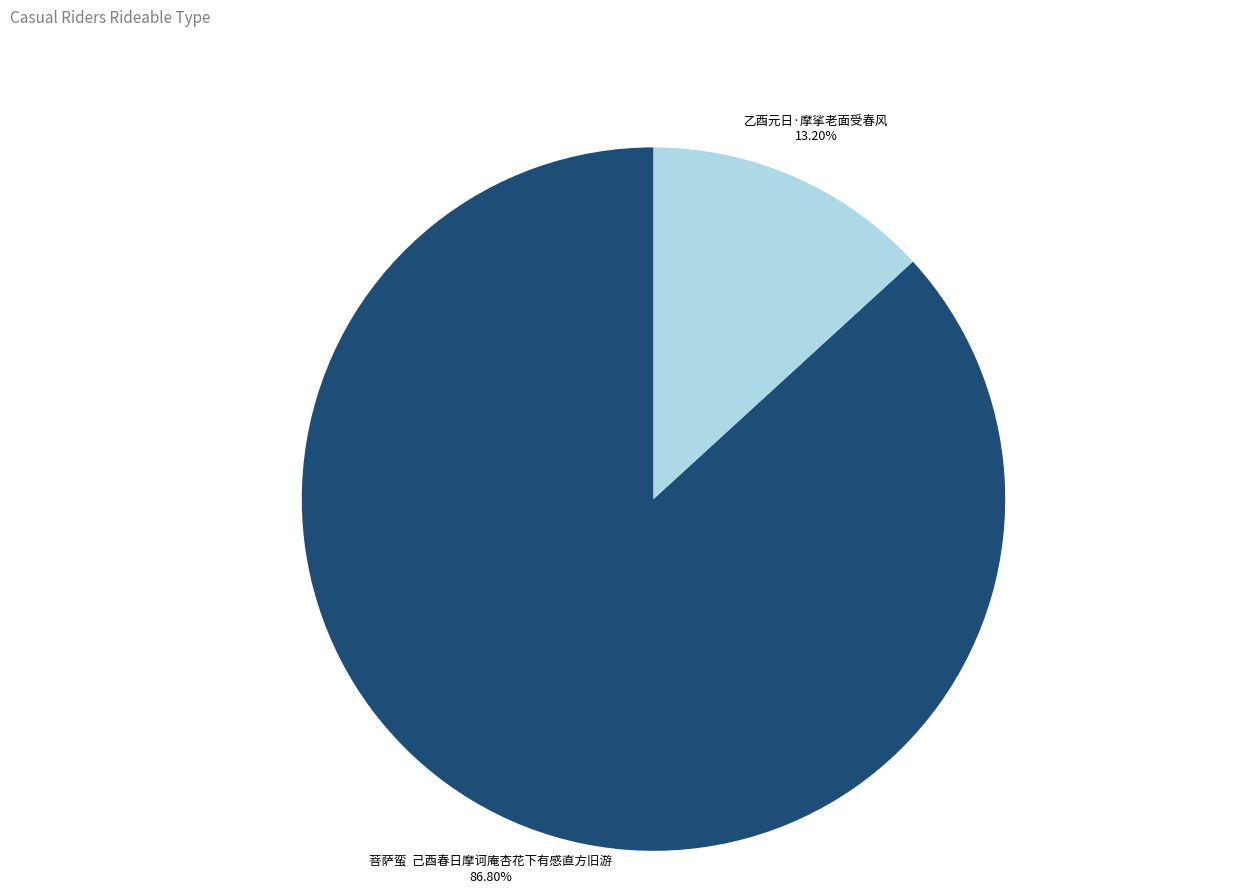

Between 菩萨蛮 己酉春日摩诃庵杏花下有感直方旧游 and 乙酉元日·摩挲老面受春风, which is larger?

菩萨蛮 己酉春日摩诃庵杏花下有感直方旧游